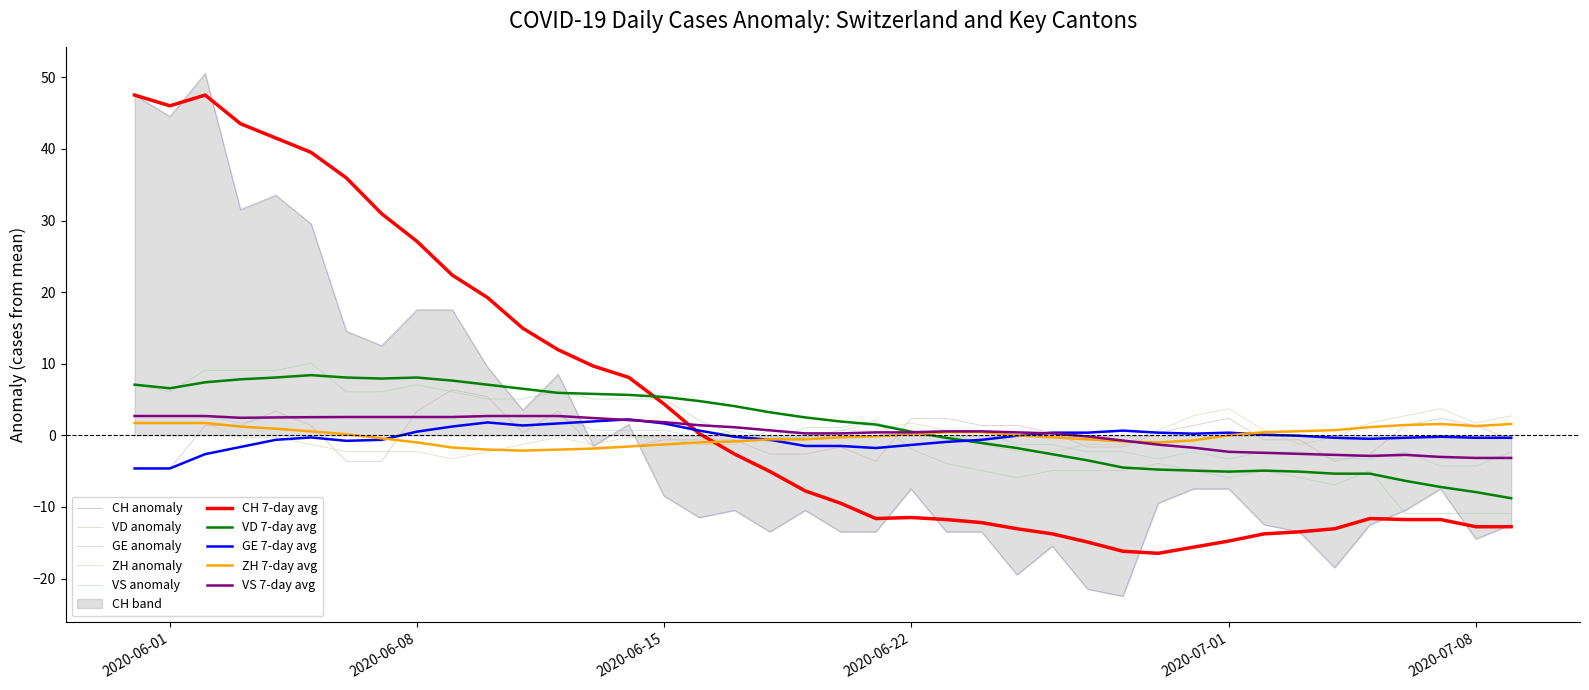

How many values in the VS series are below 0?

18